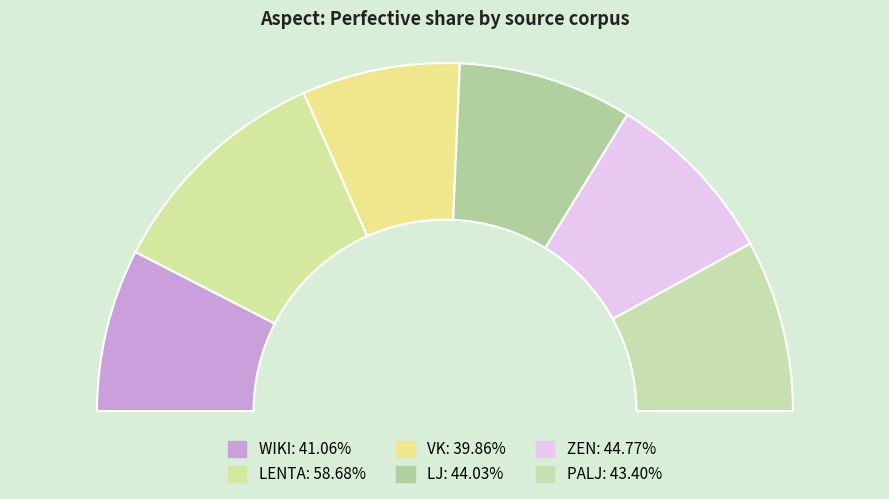

What is the total percentage of PALJ and LENTA?

37.6%